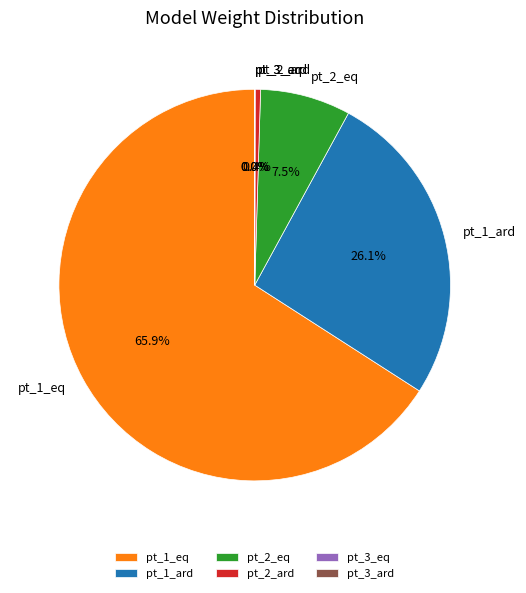

What portion of the pie excludes pt_1_ard?

73.9%